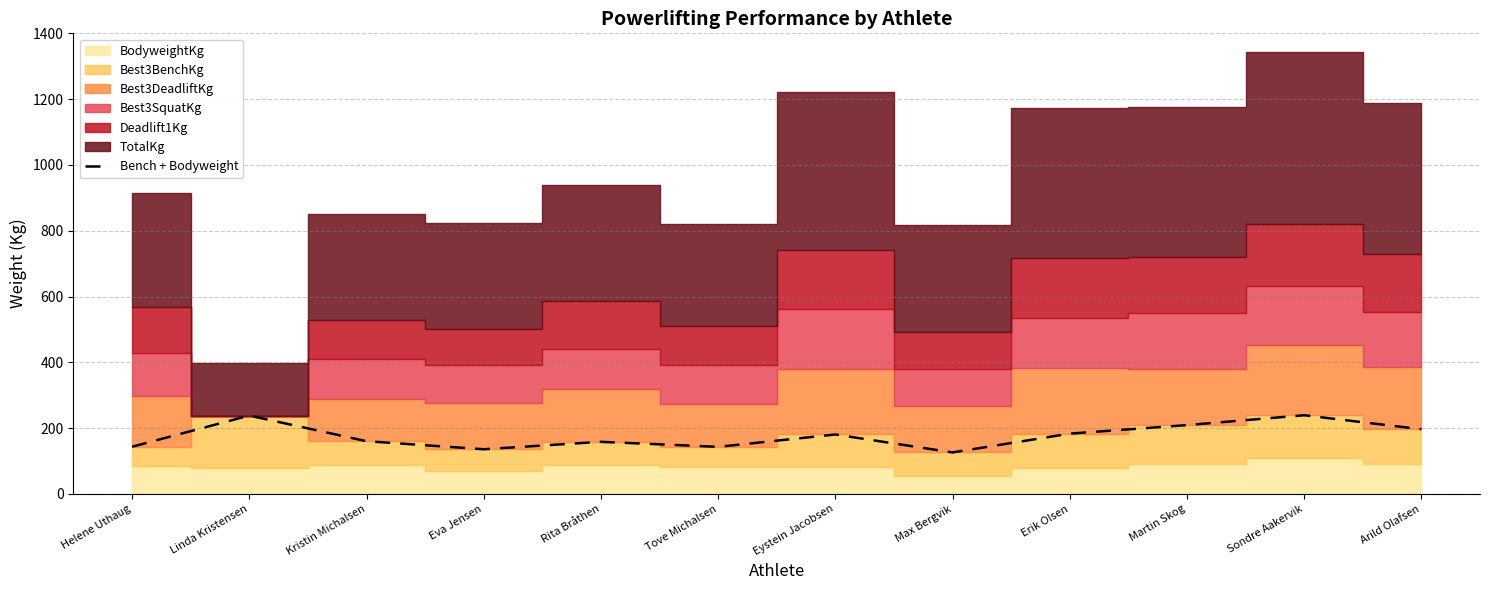

Where is the data nearest to the value 182?

Erik Olsen